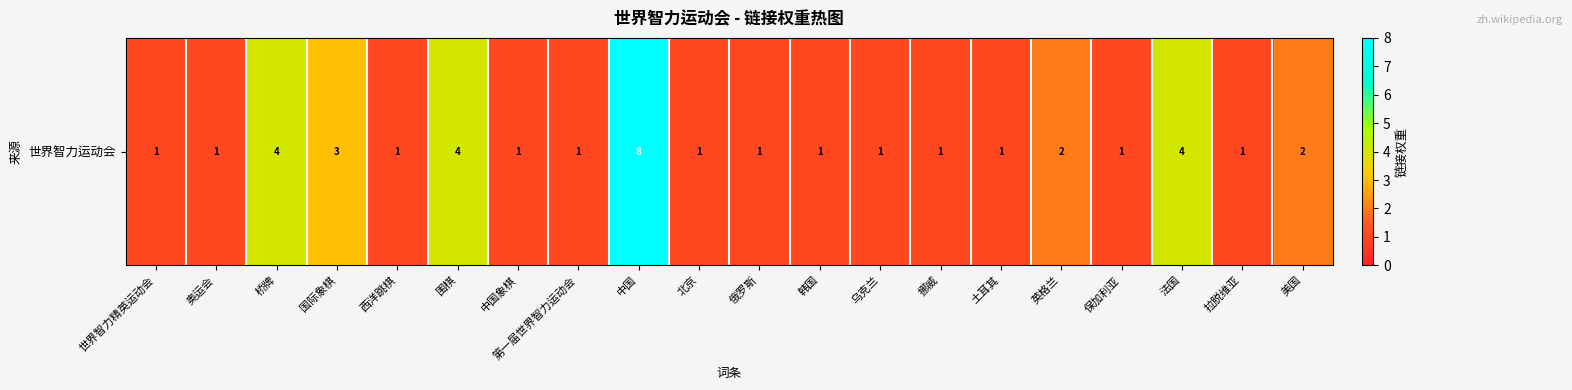

What is the difference between the maximum and minimum values?

7